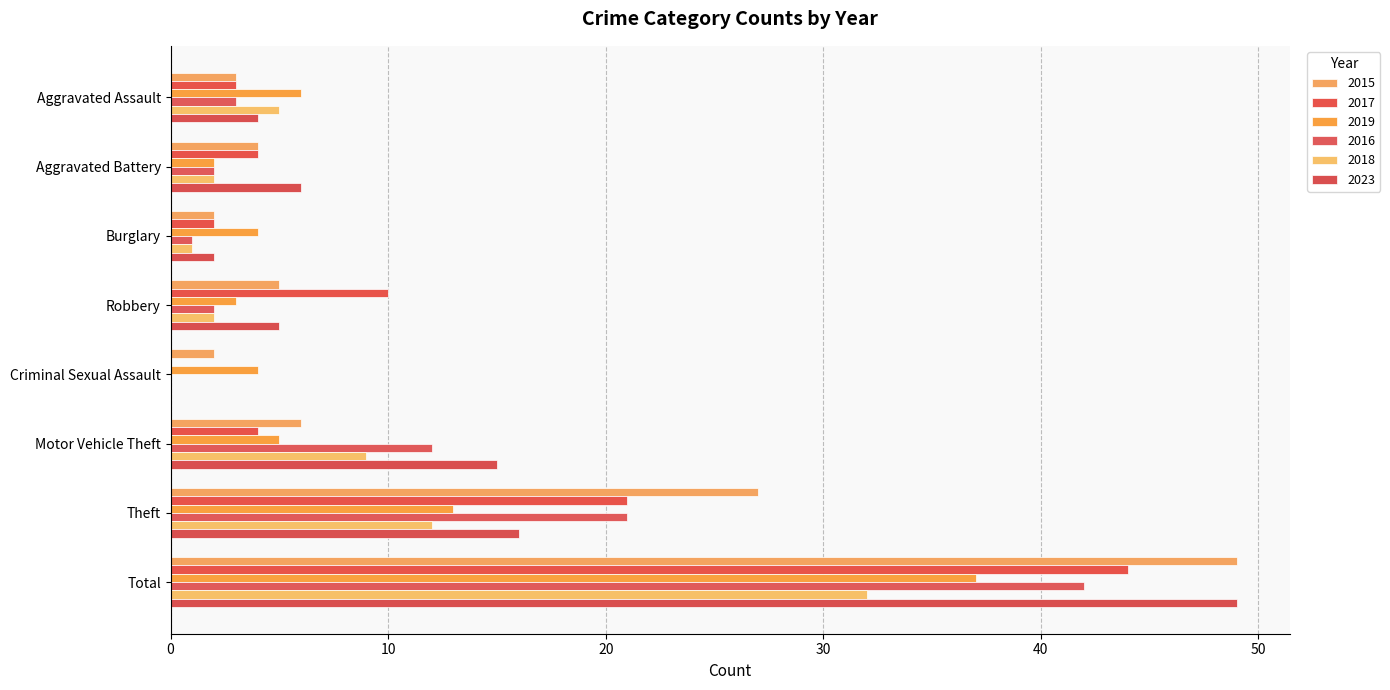

What position from the right is Robbery?

5